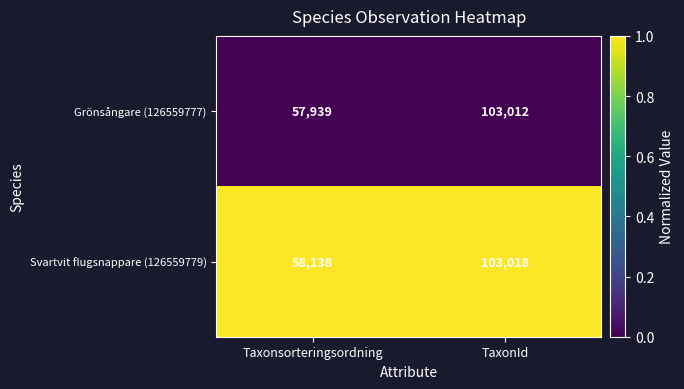

What is the total value across all series at TaxonId?

206030